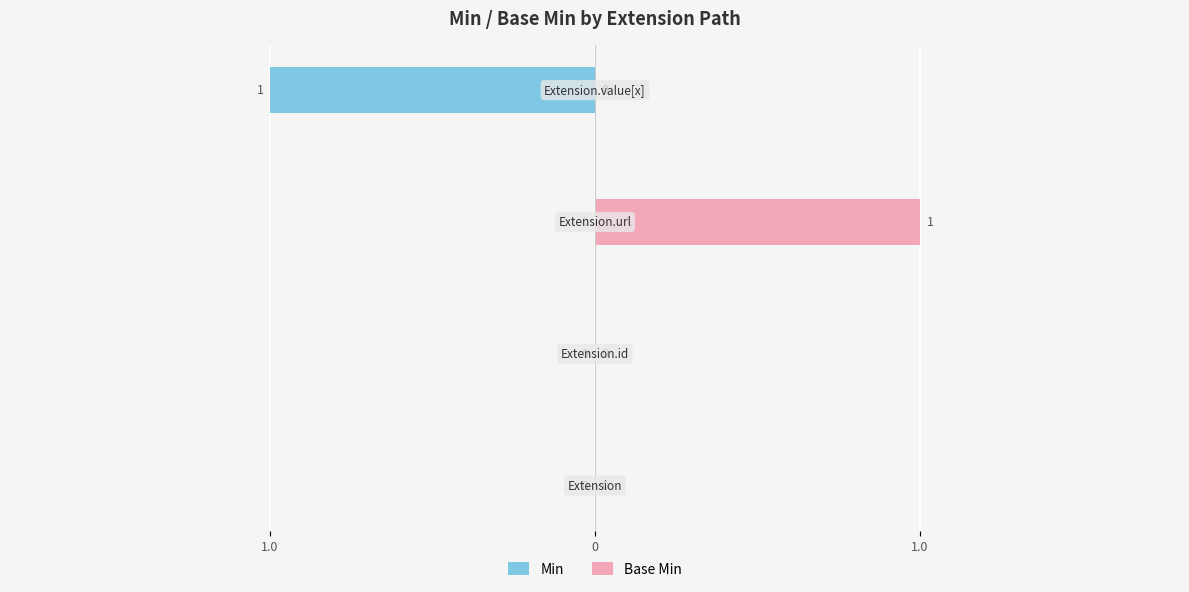

How many positive values does the Base Min series have?

1